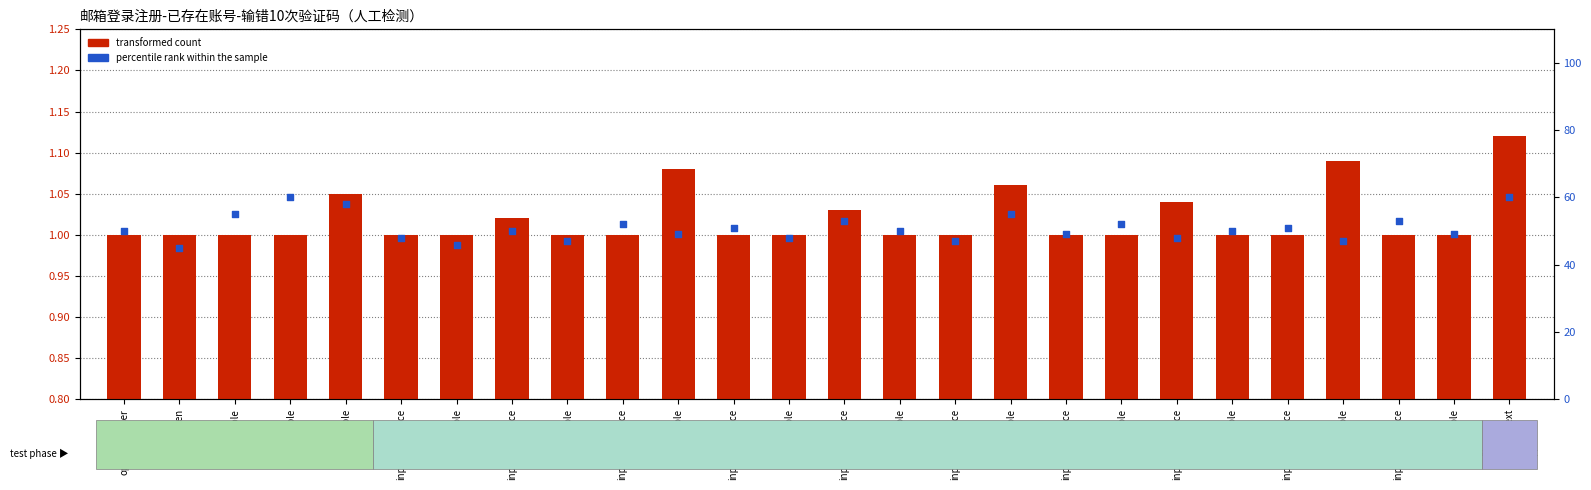

Which series reaches the maximum Y coordinate?

percentile rank within the sample